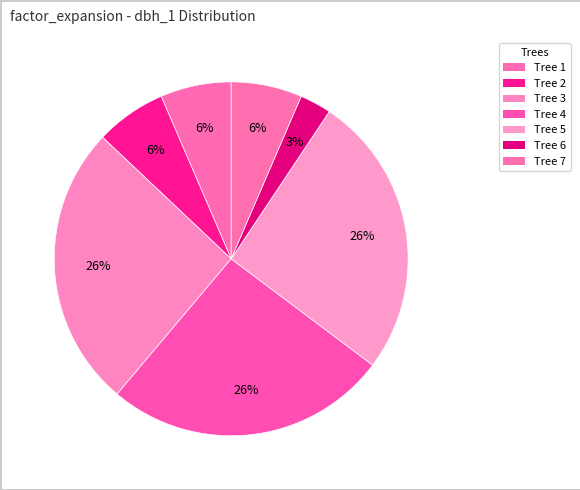

How many slices are in this pie chart?

7